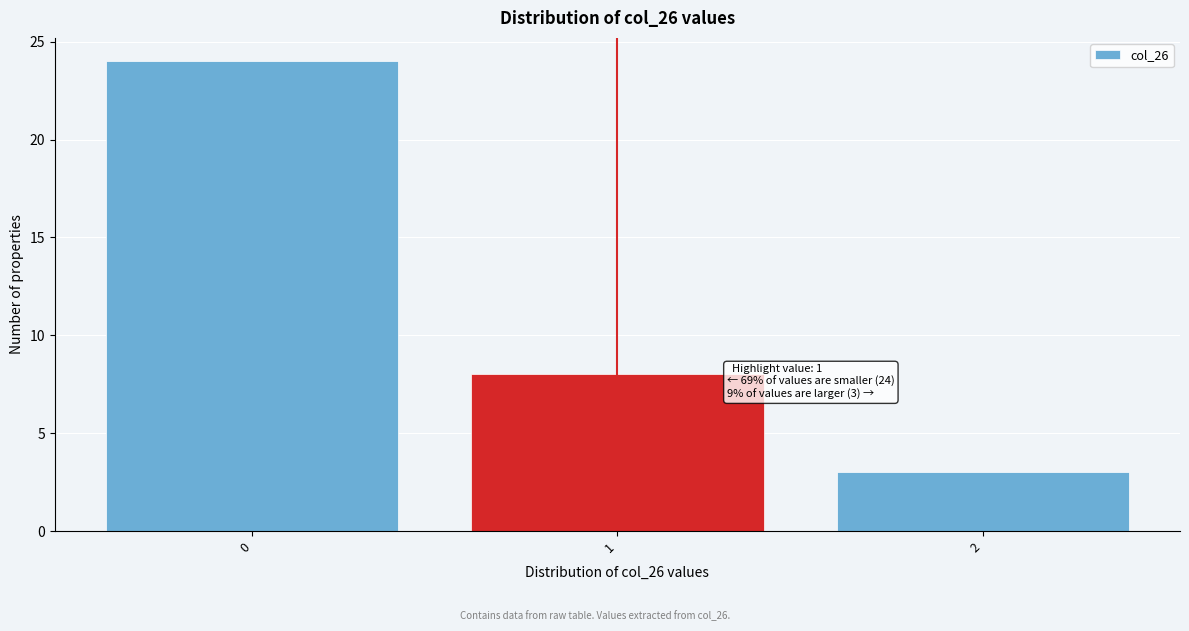

Over which range of the x-axis is the bar tallest?

-0.5 to 0.5